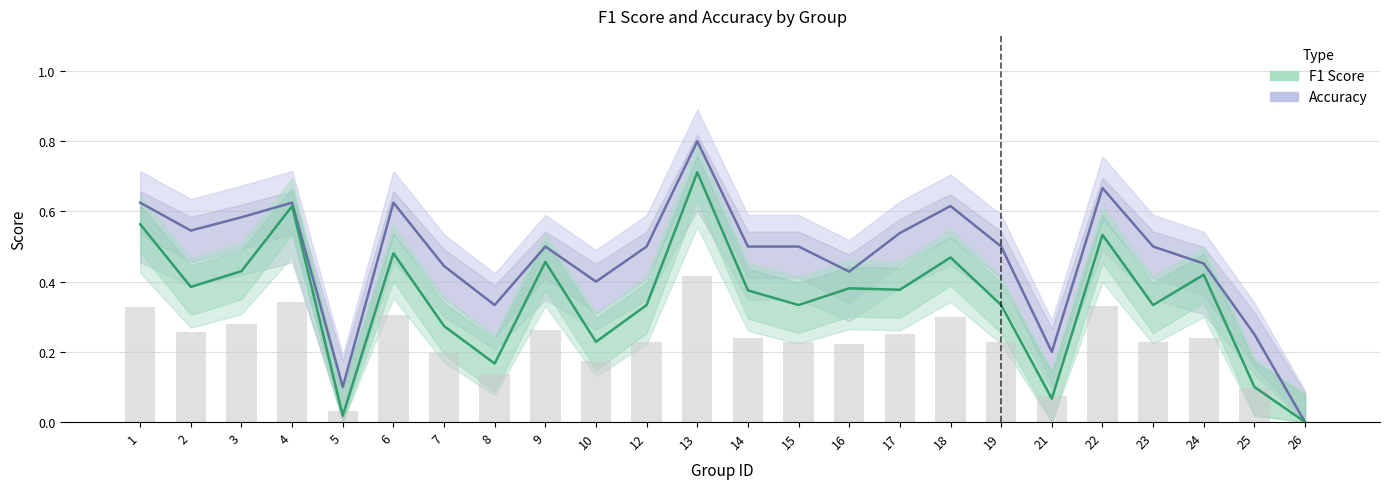

How many values in the f1 series exceed 0?

23